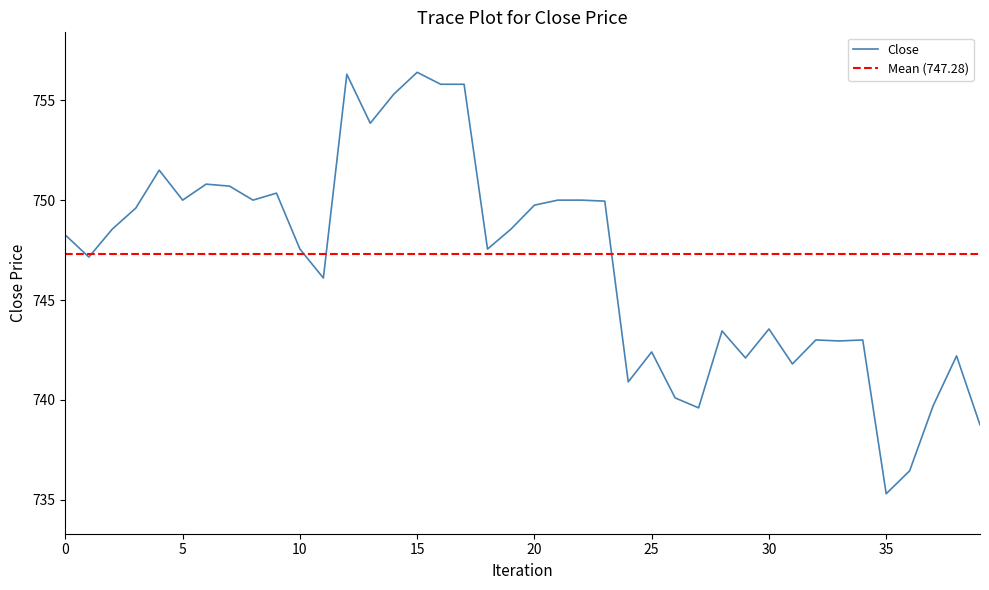

True or false: Close has a value of 253.0 at 5.

False